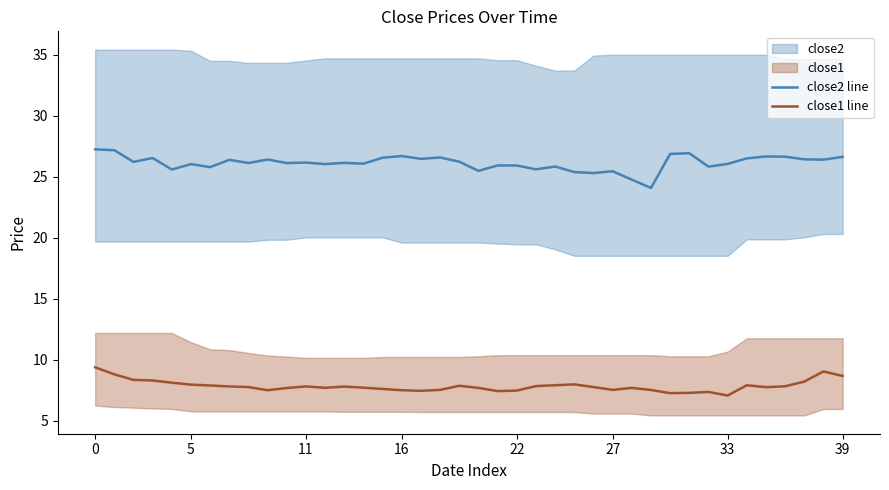

True or false: close1 line and close2 line cross at least once.

False